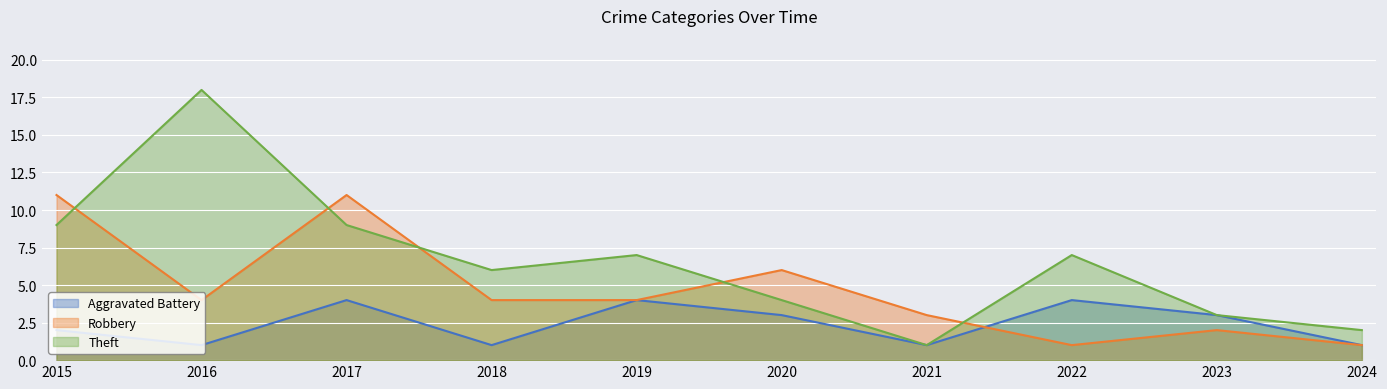

The Aggravated Battery series shows 1 at 2015. True or false?

False